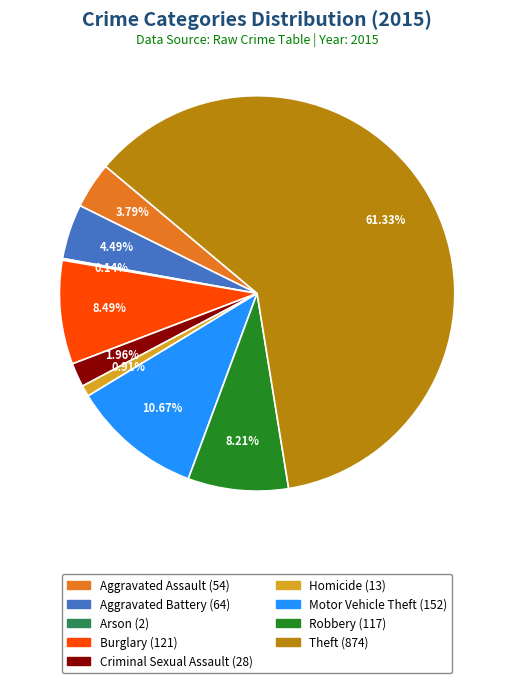

Between Motor Vehicle Theft and Robbery, which is larger?

Motor Vehicle Theft